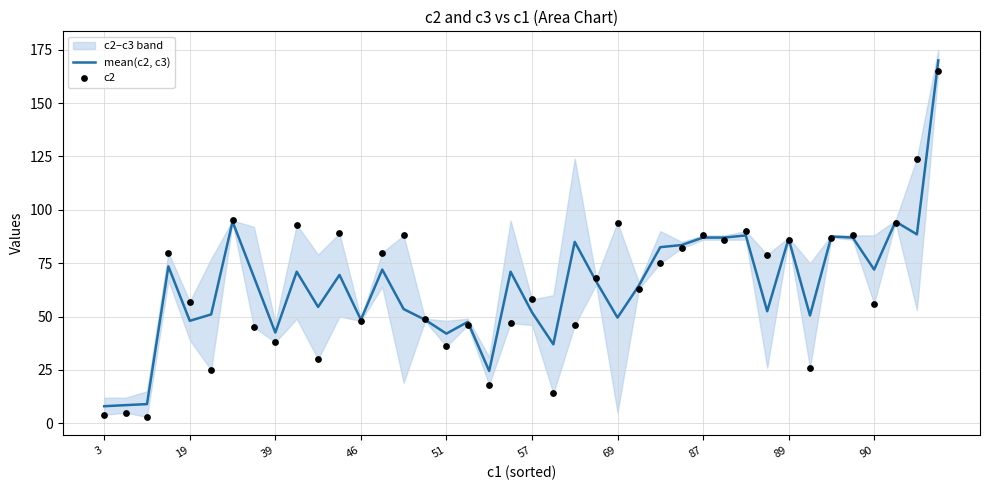

Which series has the largest total across all categories?

mean(c2, c3)